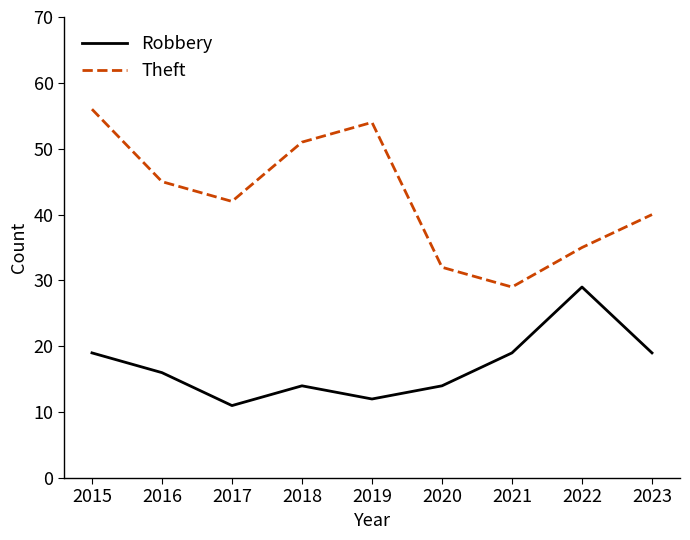

True or false: Robbery and Theft cross at least once.

False